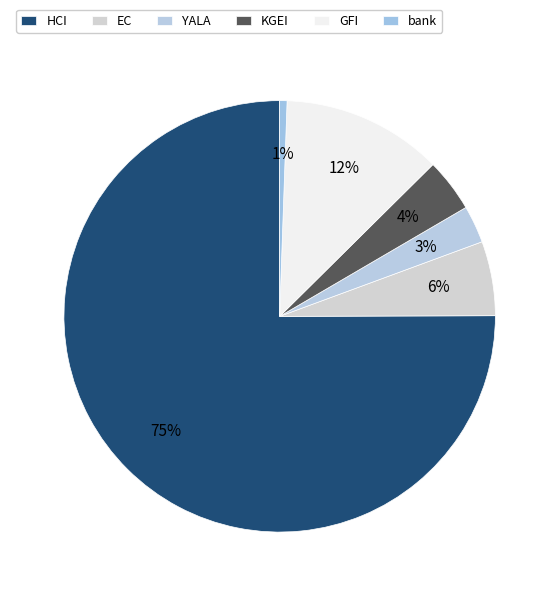

To the nearest percent, what is the combined percentage of HCI and bank?

76%